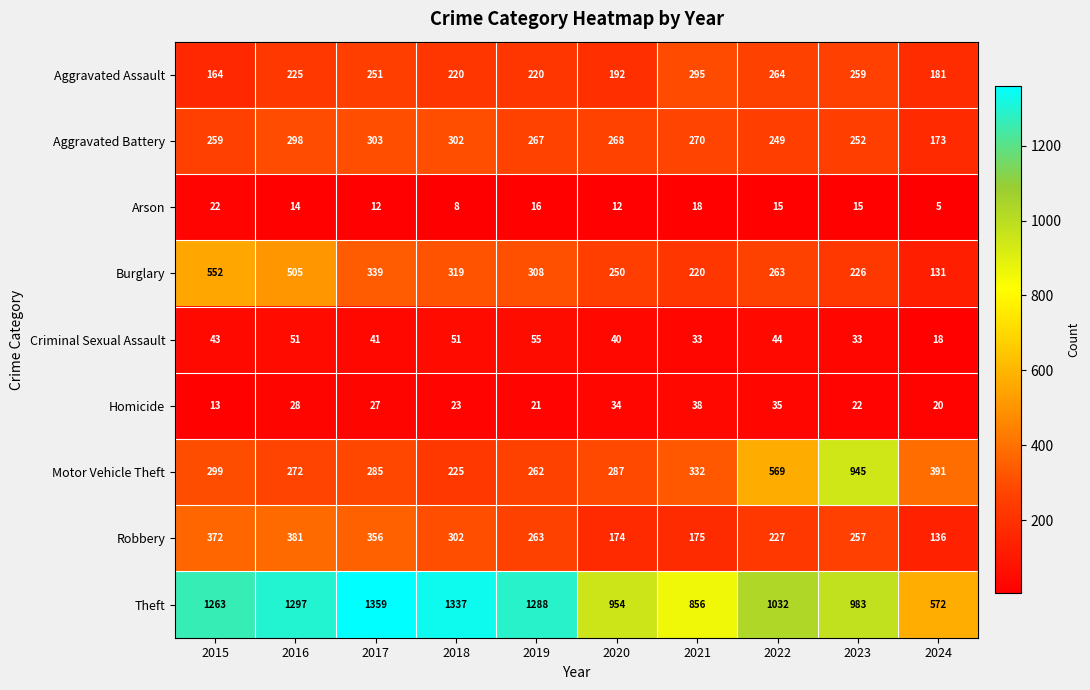

At how many categories does at least one series exceed 557?

10